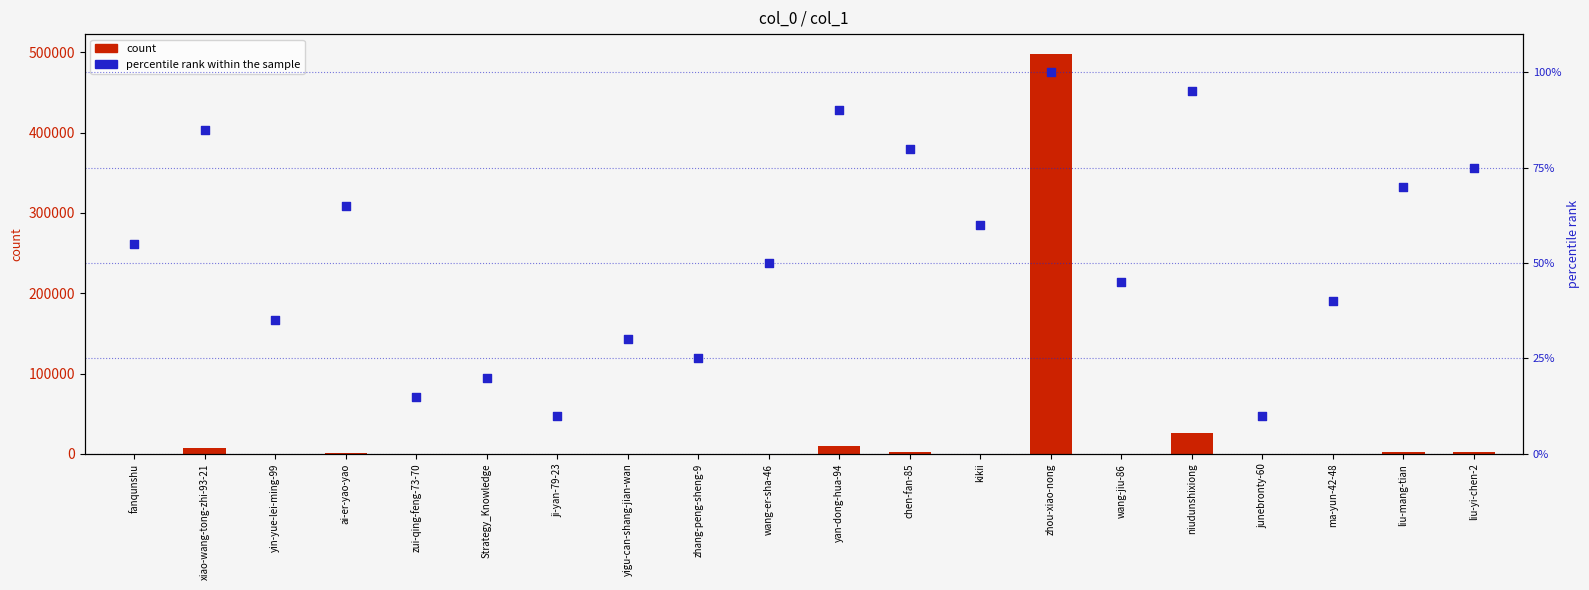

Which series has the widest spread of Y values?

count